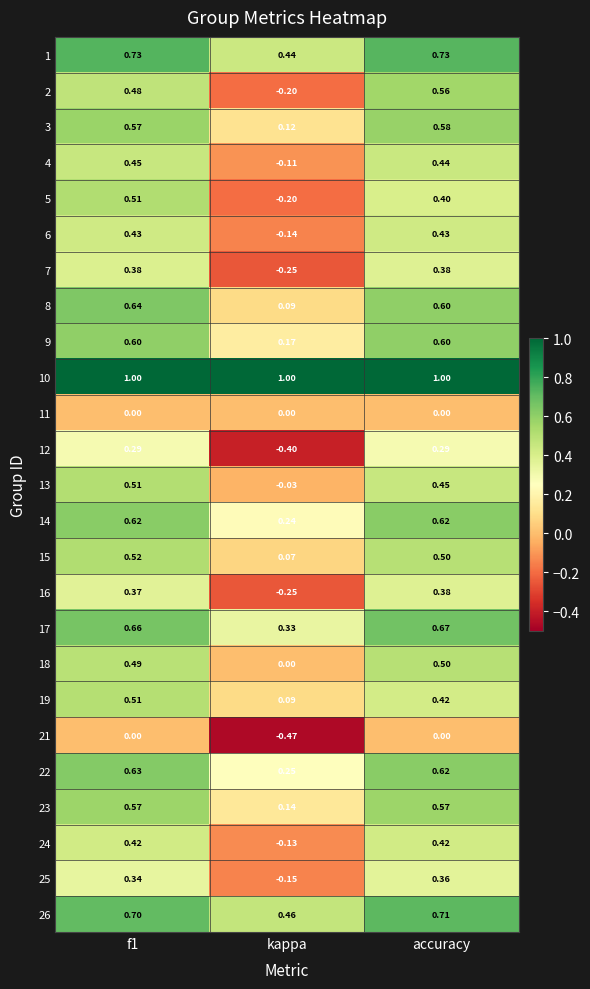

Which series has the largest total across all categories?

10